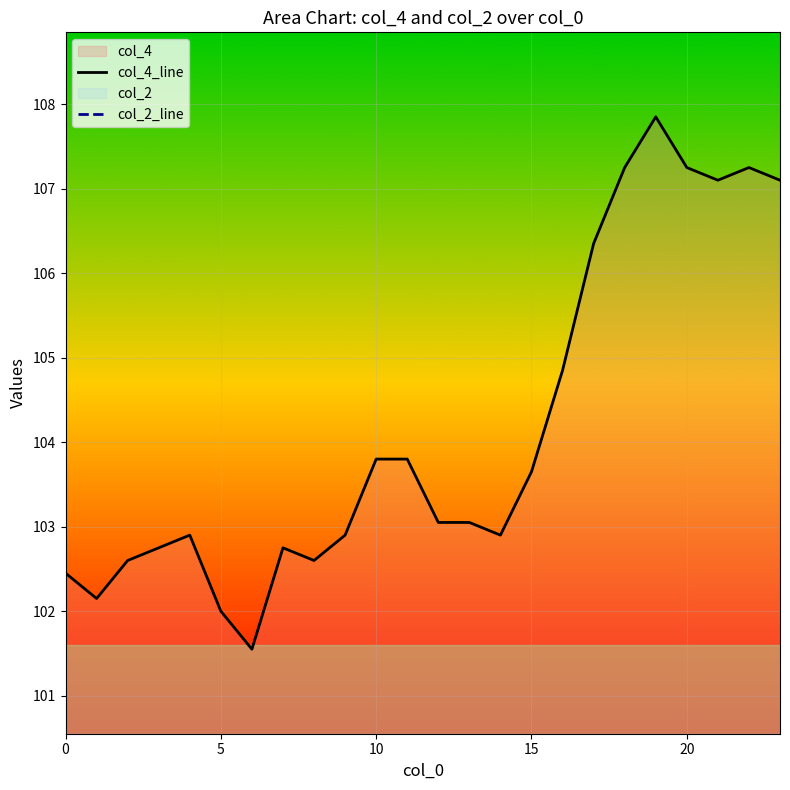

The col_4_line series shows 103.7 at 15. True or false?

True